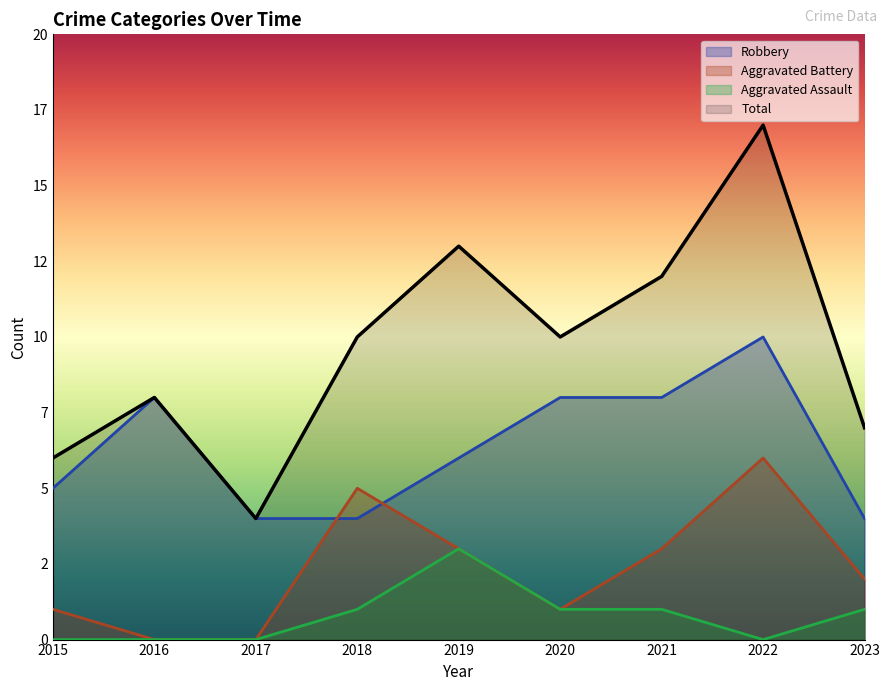

What is the value of the Total point at the 3rd from the left?

4